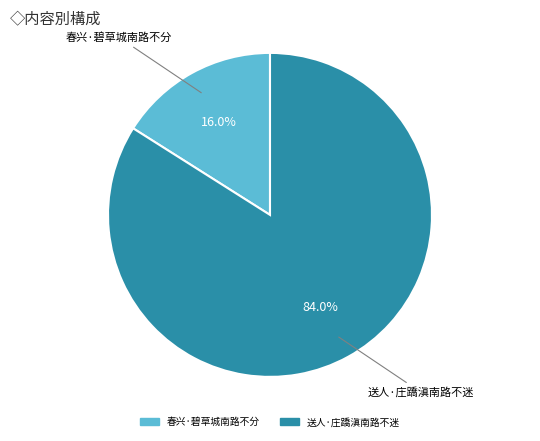

To the nearest percent, what is the combined percentage of 春兴·碧草城南路不分 and 送人·庄蹻滇南路不迷?

100%